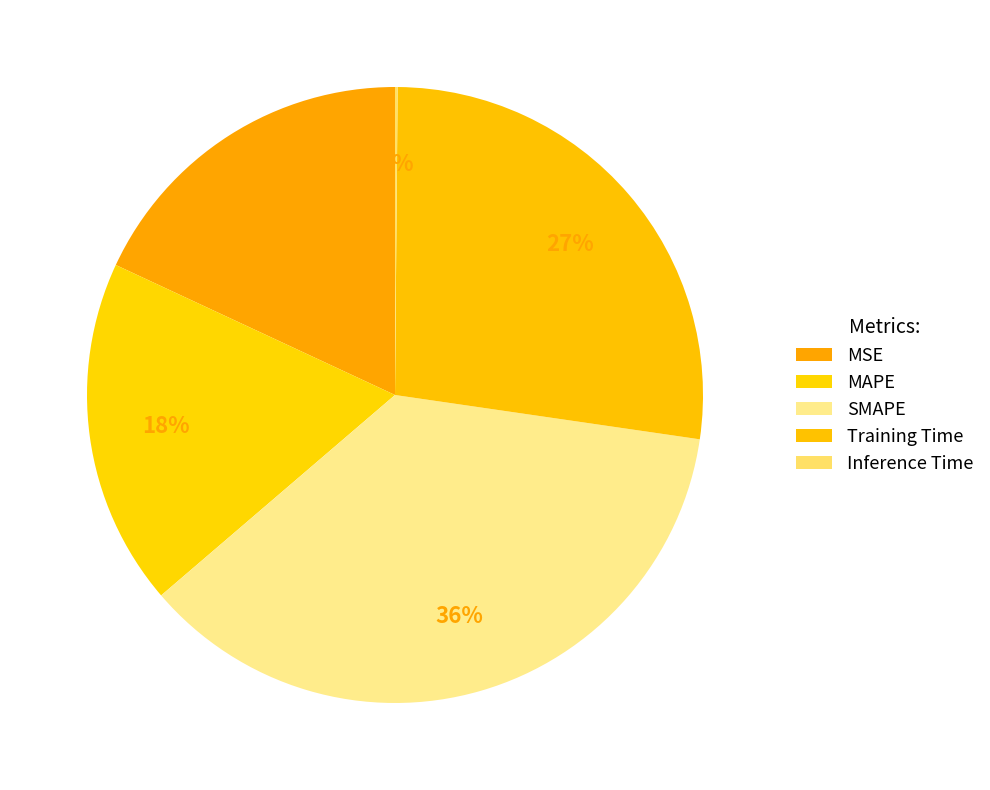

What percentage is the Training Time slice, to the nearest percent?

27%